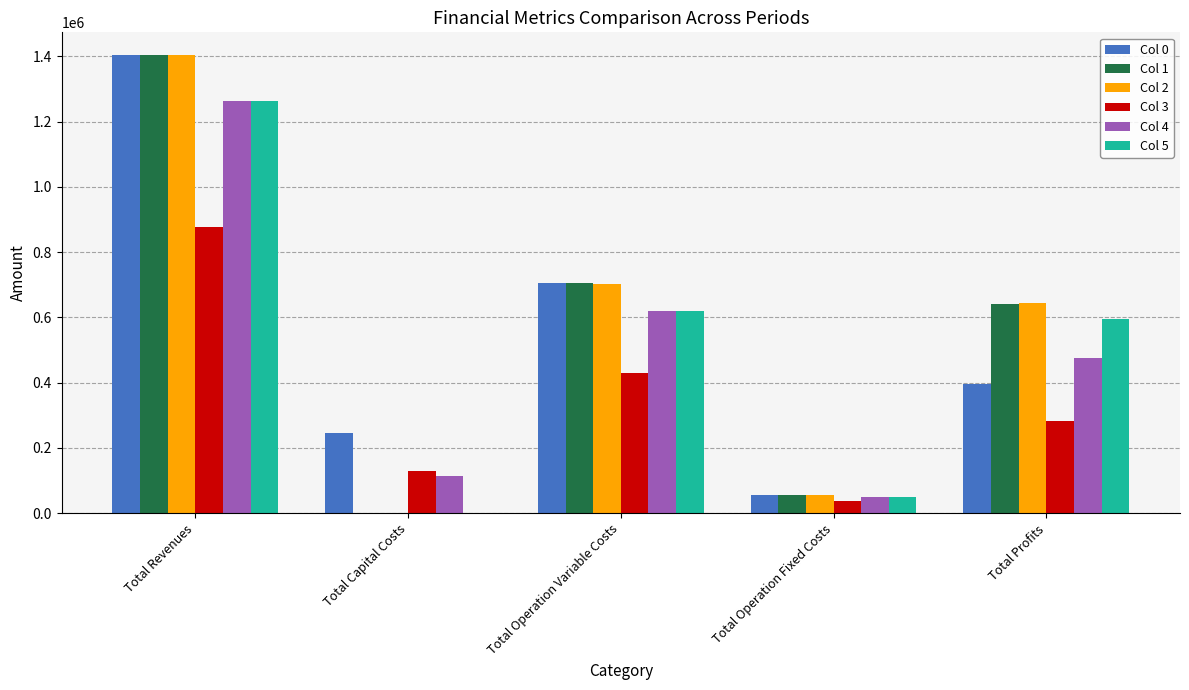

What is the greatest value displayed?

1403131.7